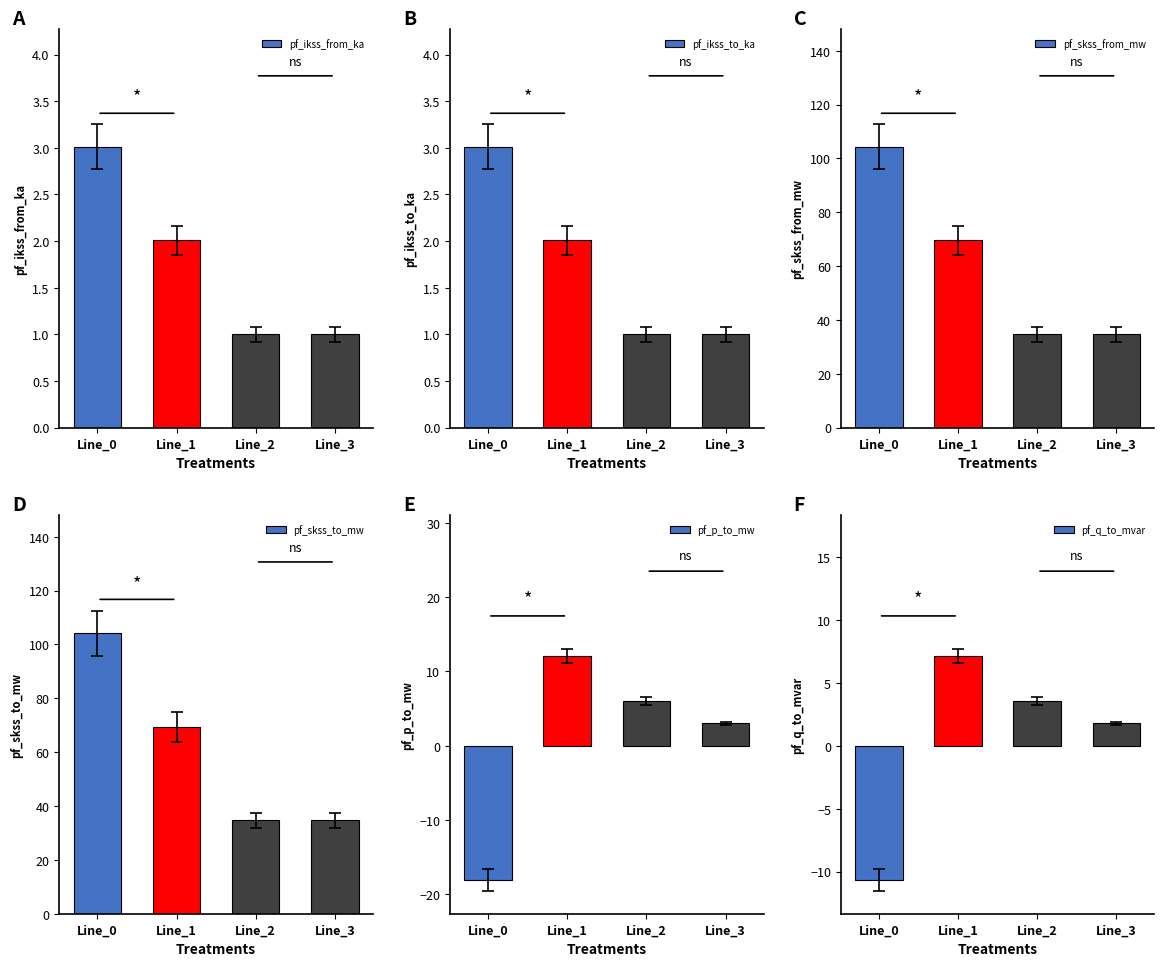

List the labels in order of pf_ikss_to_ka value, smallest first.

Line_2, Line_3, Line_1, Line_0